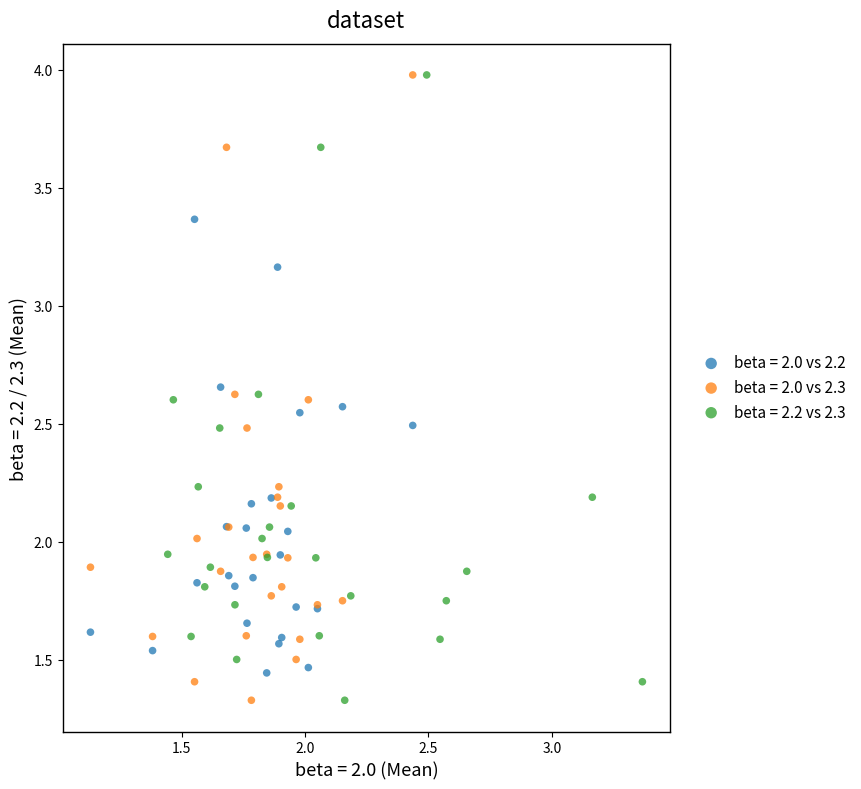

What are all the series names shown in the legend?

beta = 2.0 vs 2.2, beta = 2.0 vs 2.3, beta = 2.2 vs 2.3